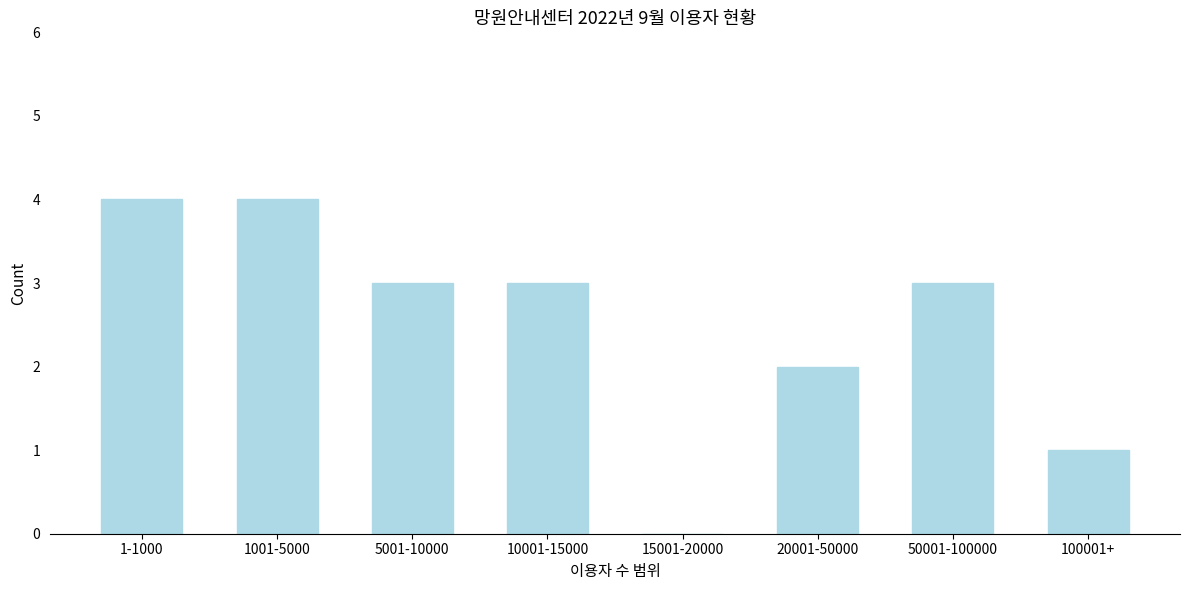

Reading left to right, list all the values displayed in this chart.

1-1000=4	1001-5000=4	5001-10000=3	10001-15000=3	15001-20000=0	20001-50000=2	50001-100000=3	100001+=1